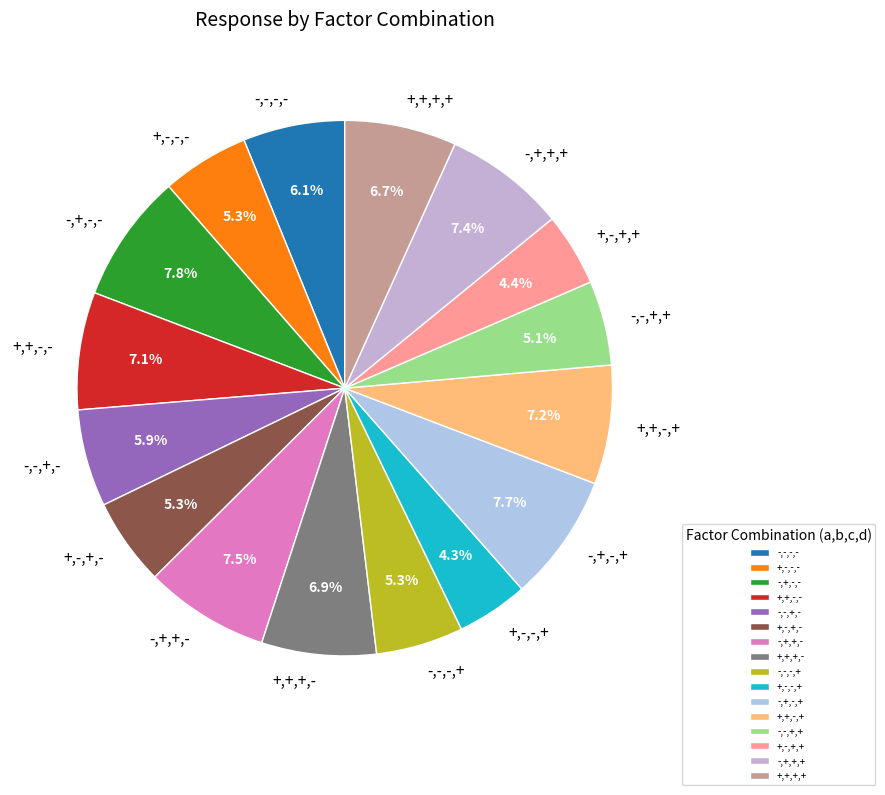

How many slices are in this pie chart?

16